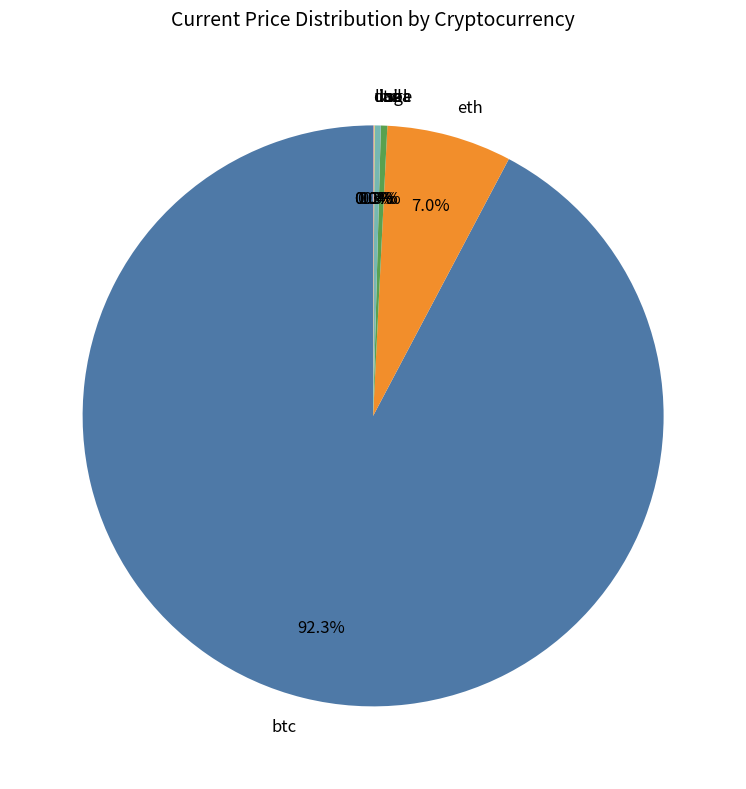

What is the largest slice in the pie chart?

btc